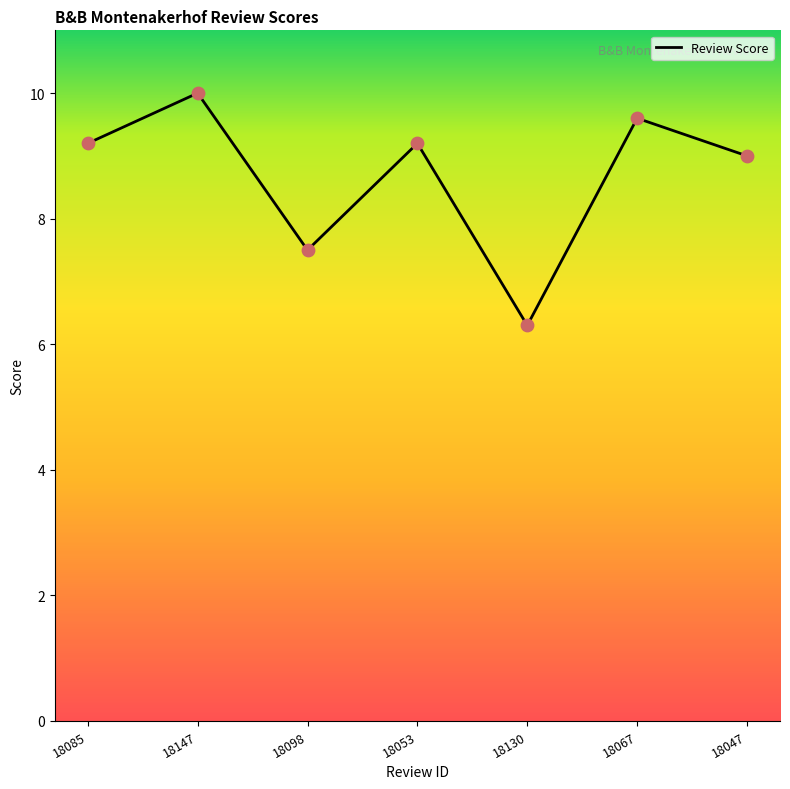

Which has a higher value, 18085 or 18067?

18067